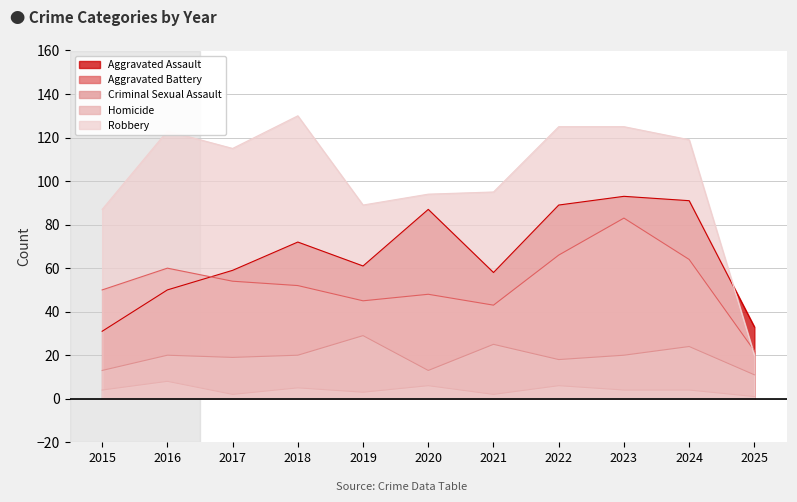

True or false: Aggravated Battery and Homicide cross at least once.

False